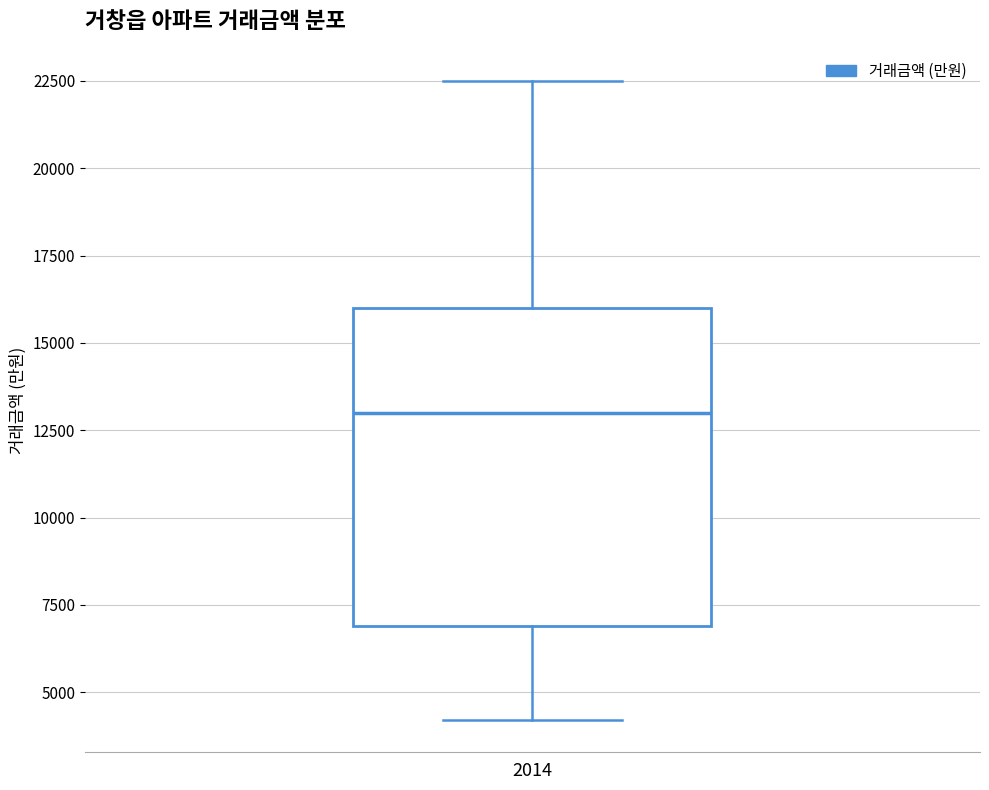

Read this box plot against the y-axis: the position of the median line, the range covered by the box, and the ends of both whiskers. The values are not printed on the chart, so give them approximately, as read against the axis.

median 13000, box 7000 to 16000, whiskers 4000 to 22500